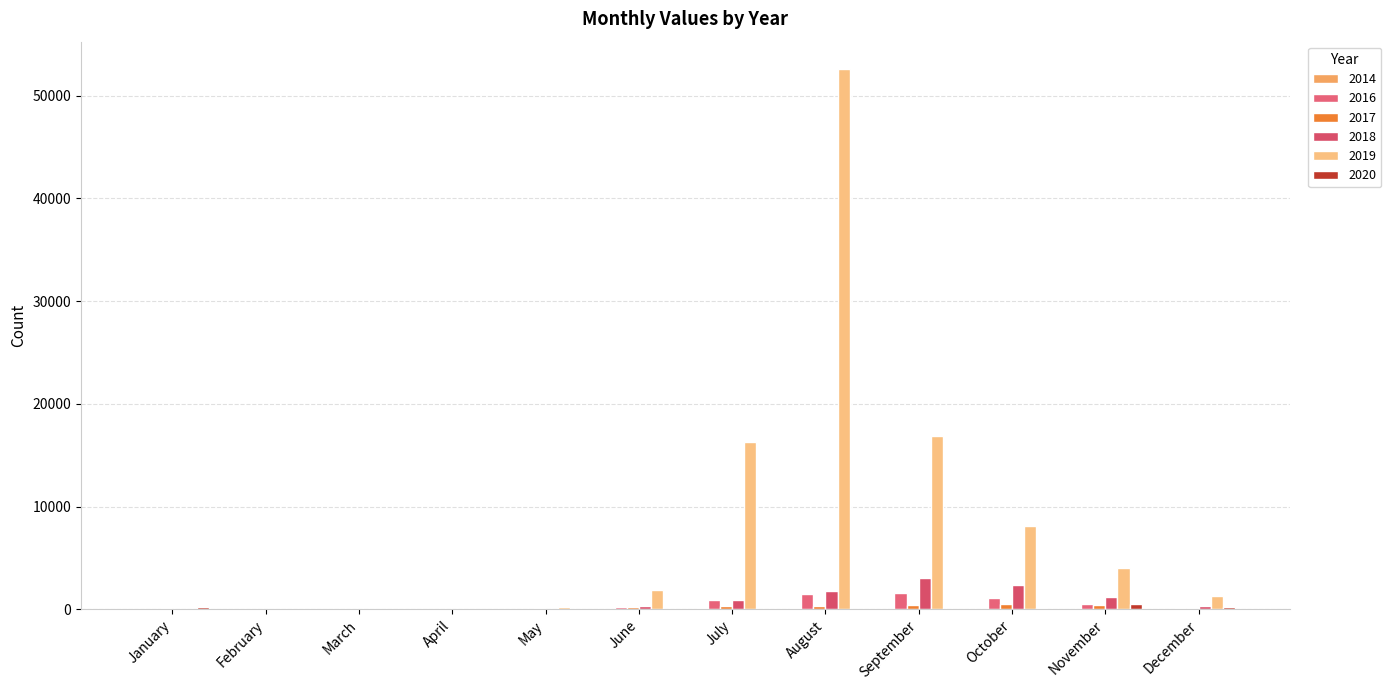

Count the number of data series in this chart.

6